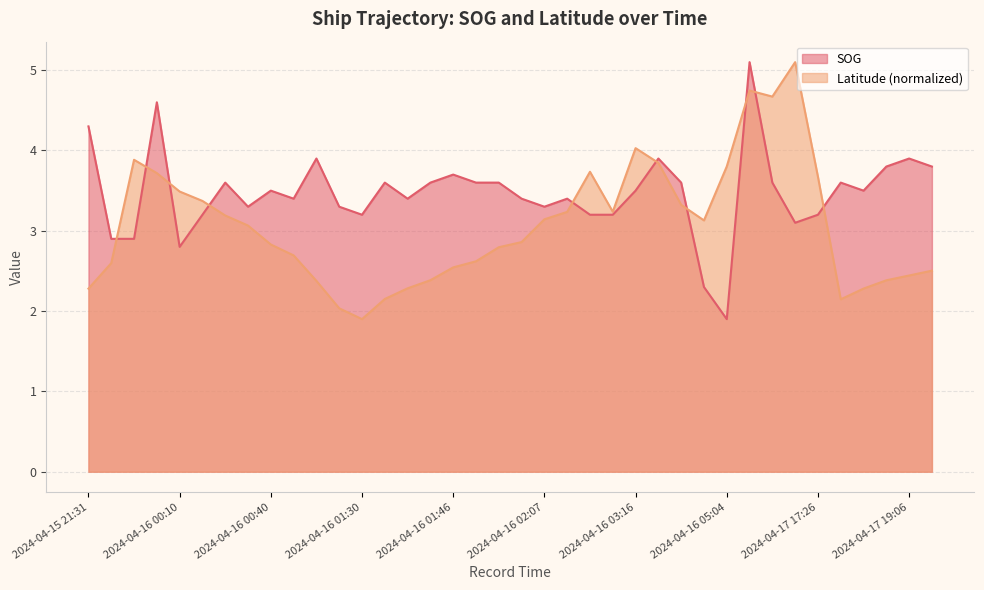

In Latitude, how many points are higher than both neighbors (excluding endpoints)?

5